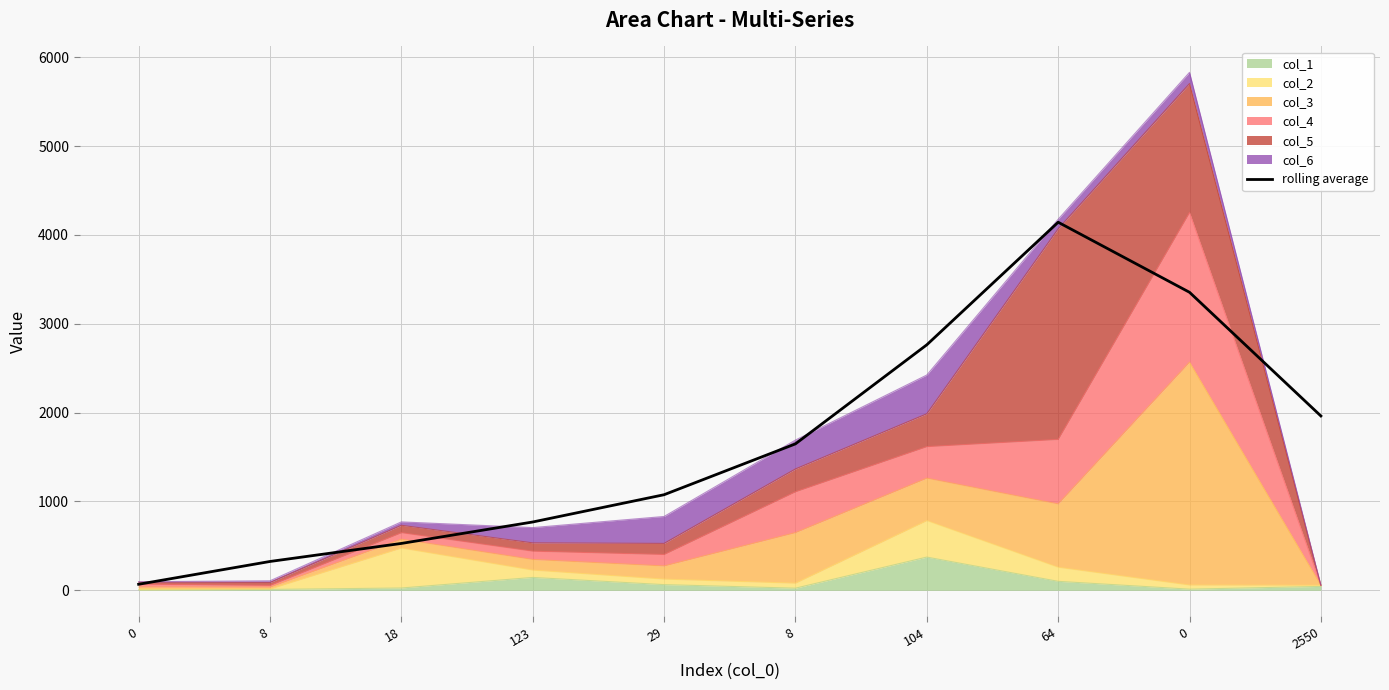

Reading left to right, list all the values displayed in this chart.

0=68.0	8=324.7	18=527.7	123=769.0	29=1076.0	8=1648.3	104=2763.3	64=4143.0	0=3354.3	2550=1962.3